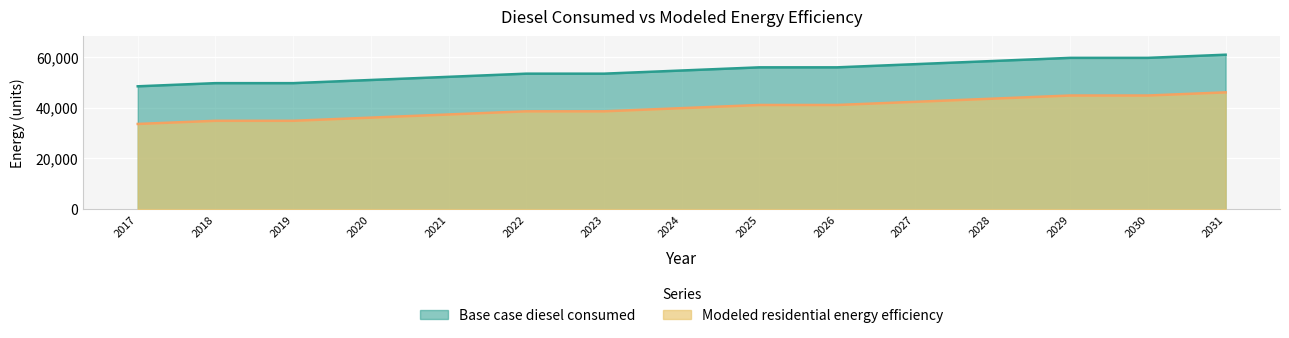

True or false: Base case diesel consumed and Modeled residential energy efficiency intersect in this chart.

False